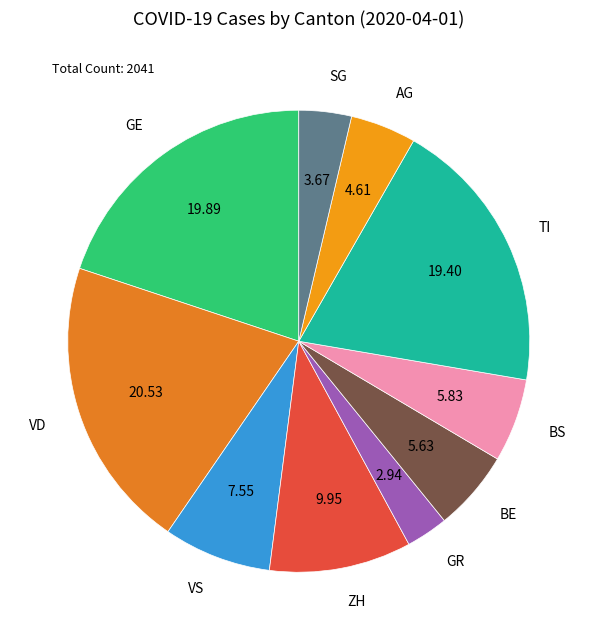

Which category has the biggest portion of the pie?

VD